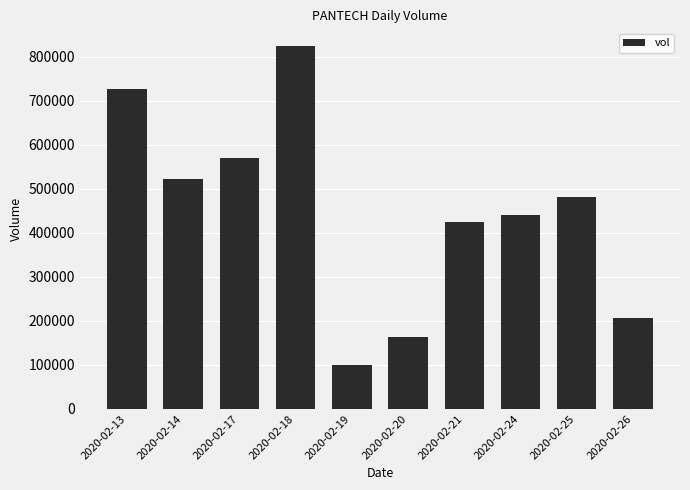

What is the average value?

445840